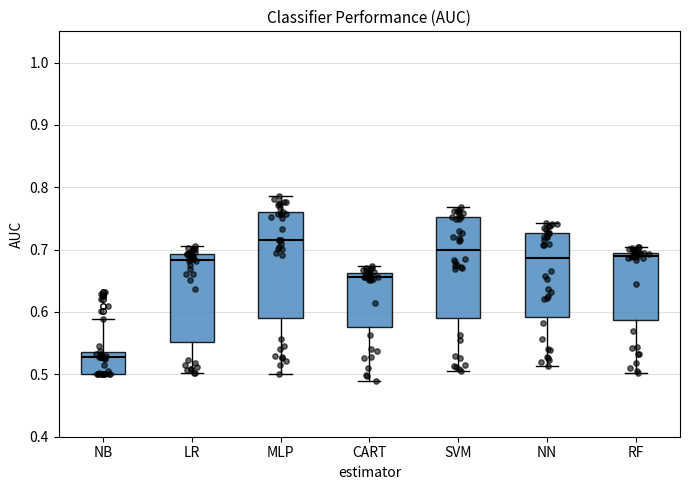

Which box's median line is the highest?

MLP